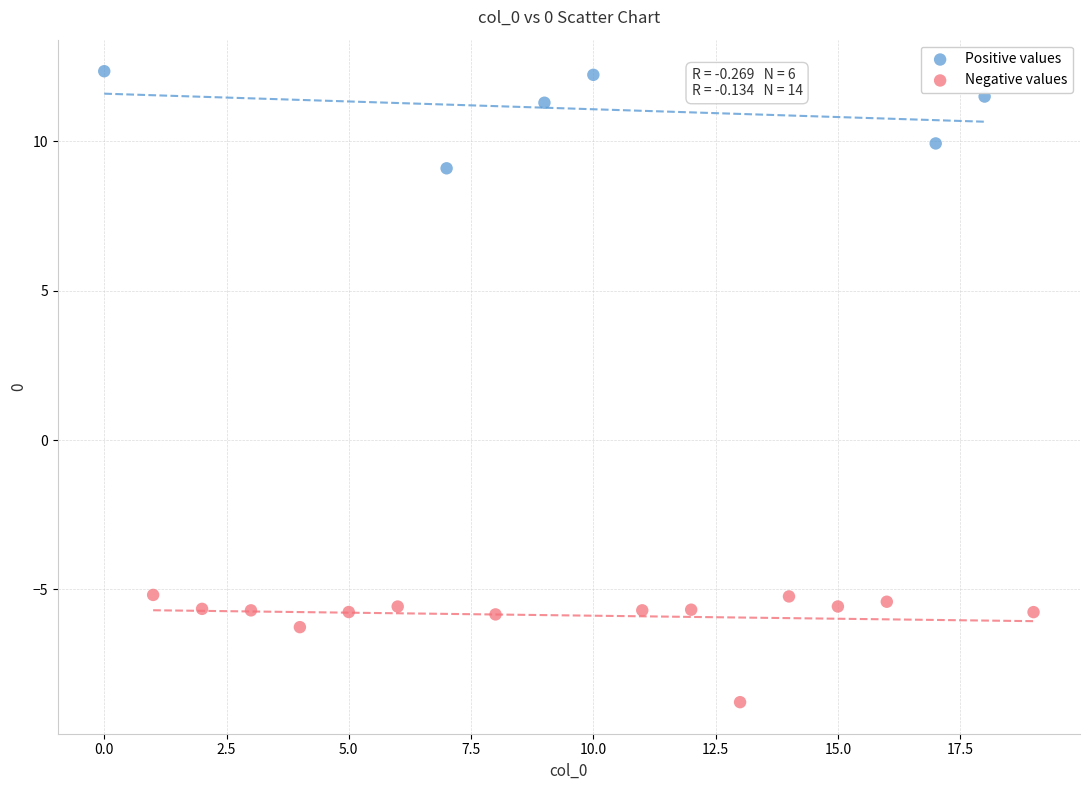

Which series reaches the maximum Y coordinate?

Positive values